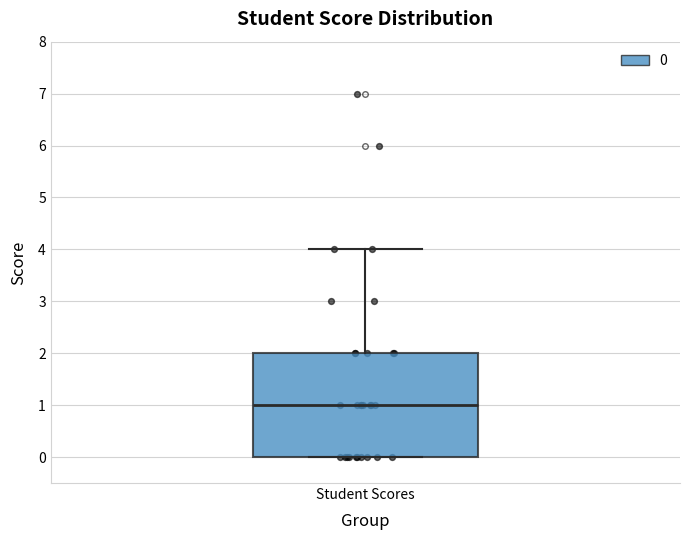

Transcribe this box plot: give where the median line is, the range the box spans, and where the two whiskers end, as read against the y-axis. The values are not printed on the chart, so give them approximately, as read against the axis.

median 1, box 0 to 2, whiskers 0 to 4